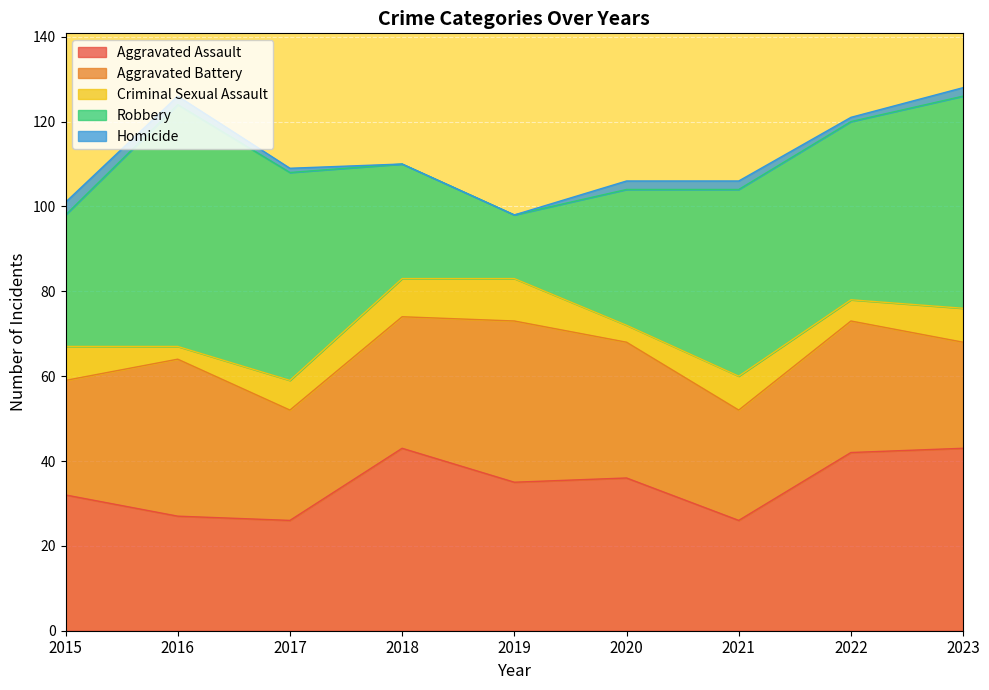

What is the sum of the Homicide values at 2017 and 2020?

3